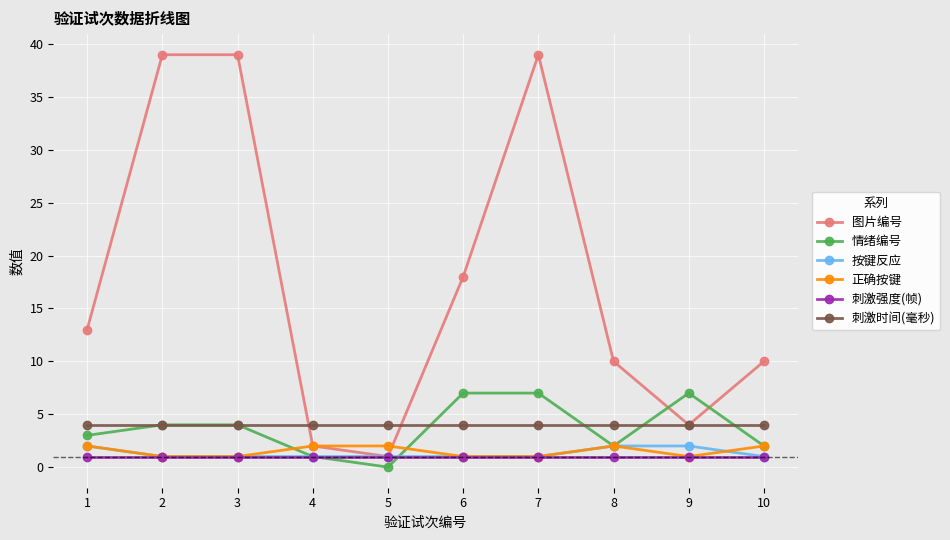

True or false: 刺激时间(毫秒) has a value of 4 at 7.

True